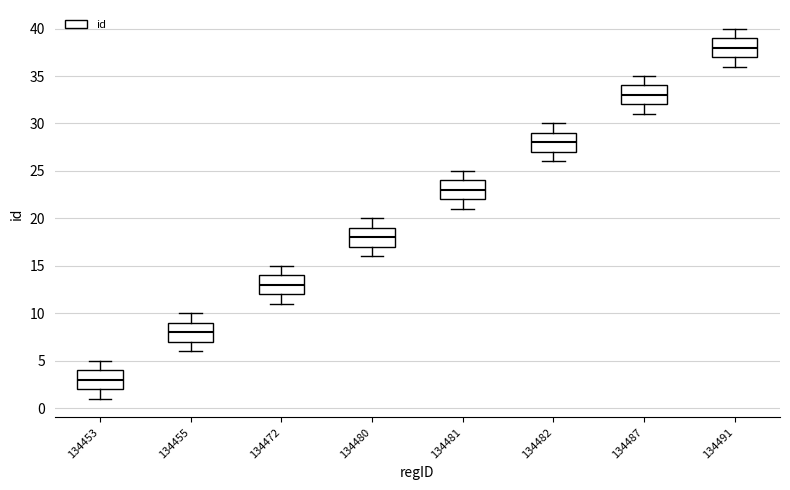

Which box's median line is the lowest?

134453